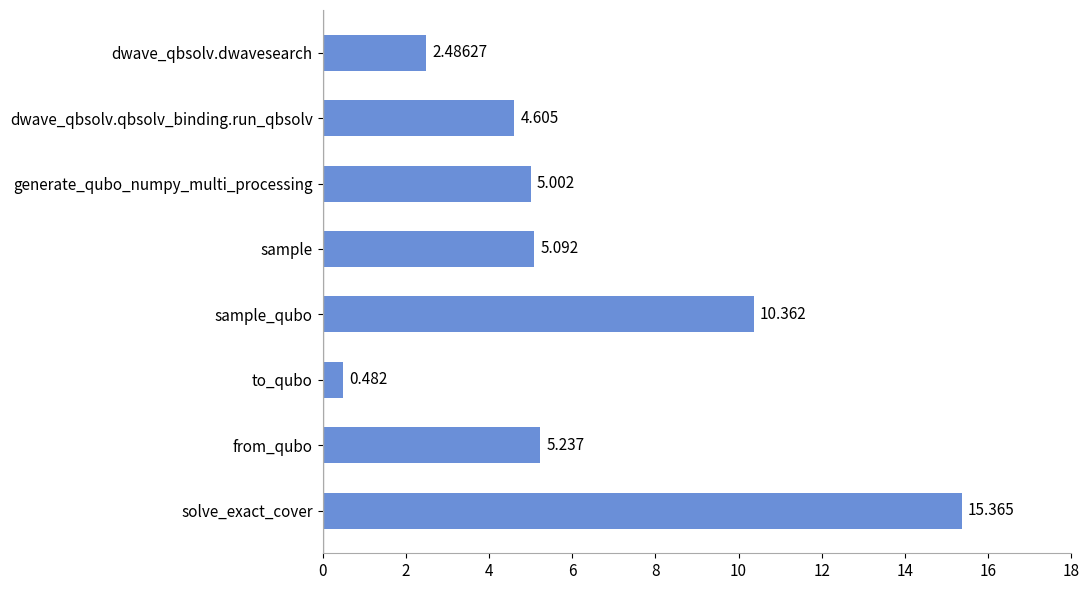

Does the chart contain stacked bars?

No